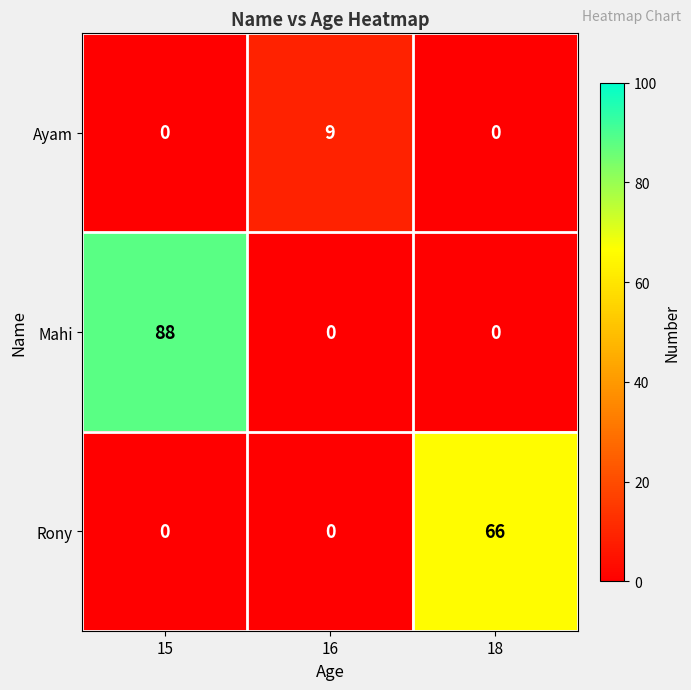

How many categories are shown in the chart?

3